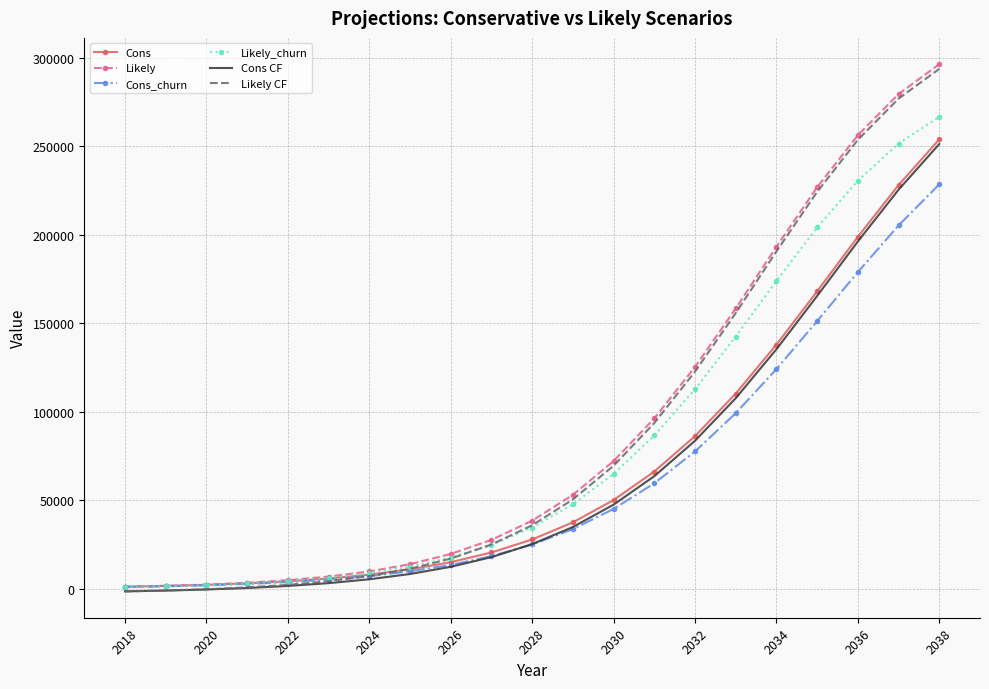

What is the greatest value displayed?

296280.0